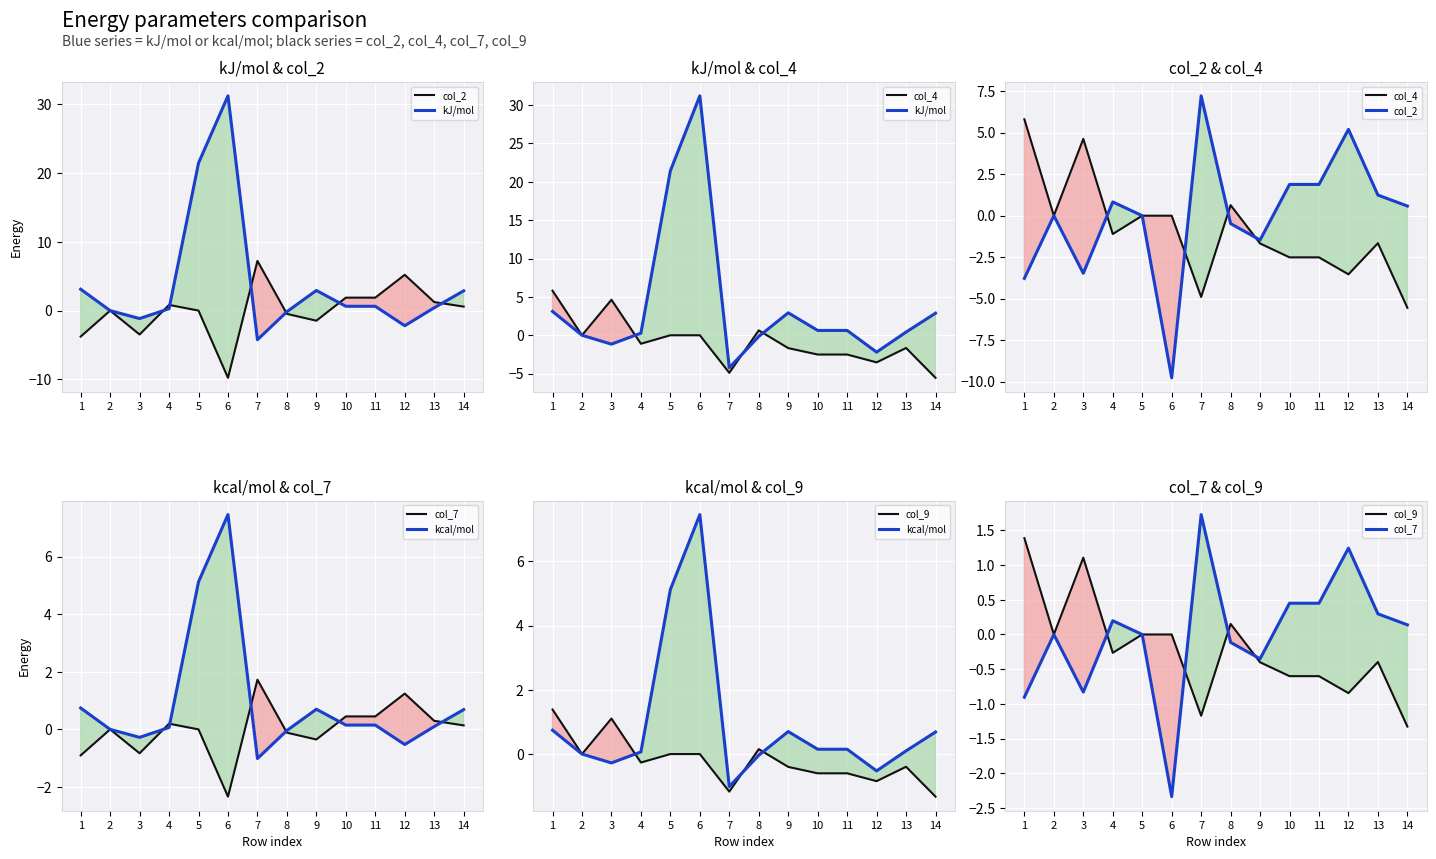

True or false: col_2 and col_4 cross at least once.

True